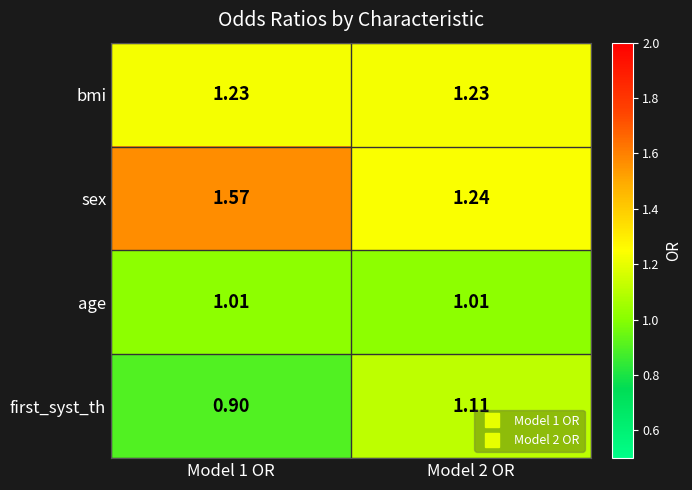

Which series has the largest range (max minus min)?

sex